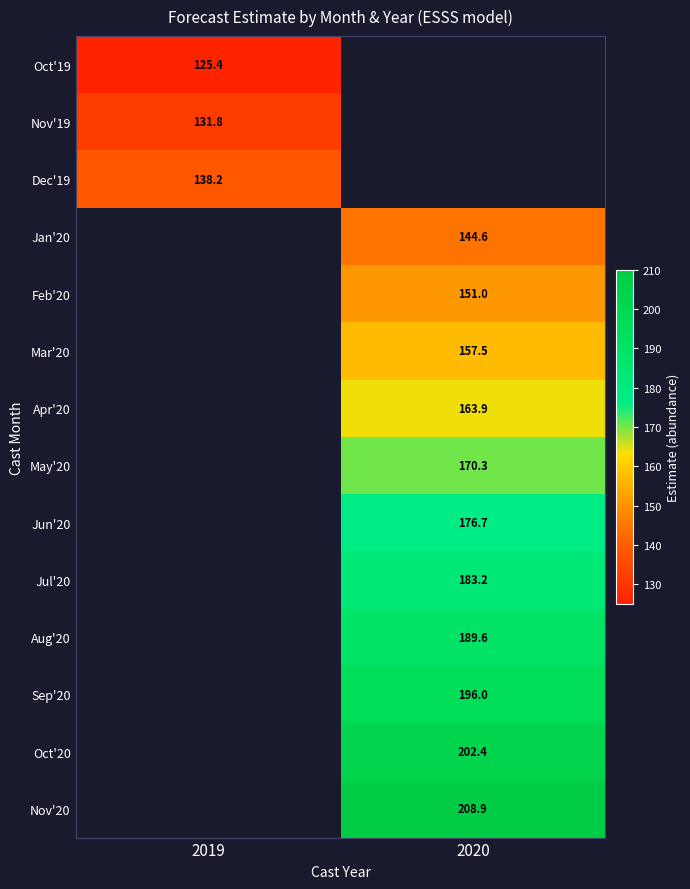

Rank the categories by Mar'20 value from lowest to highest.

2019, 2020